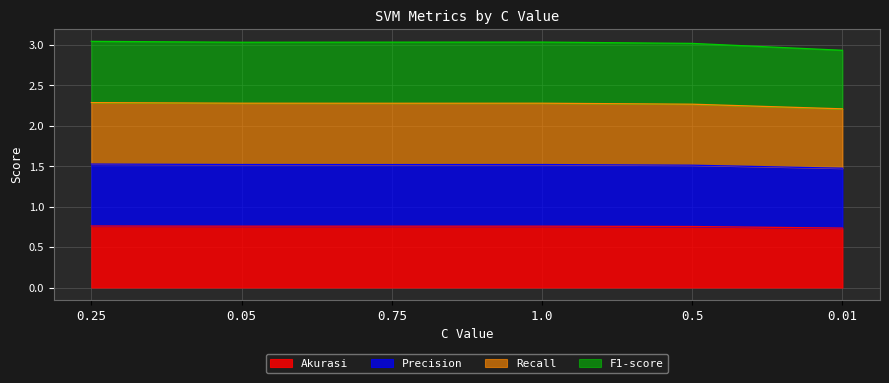

Which series has the widest spread of values?

Recall